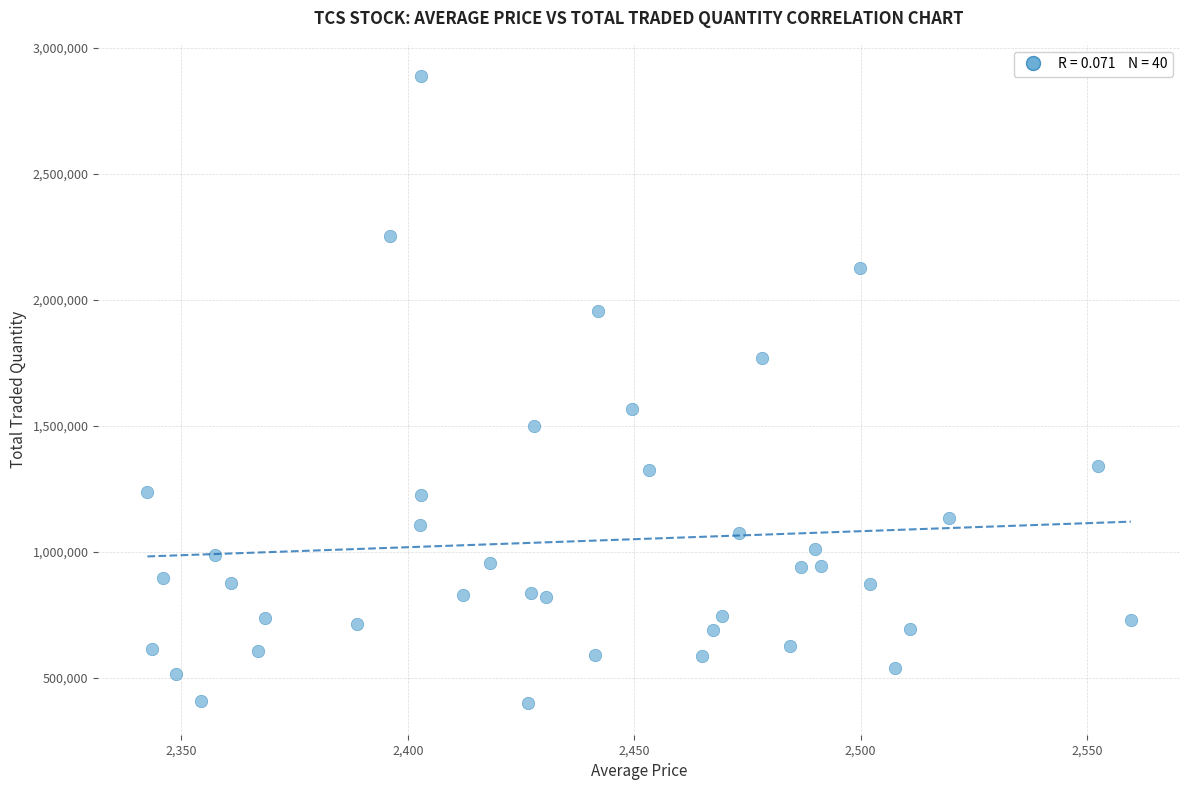

What is the range of Y values (max minus min)?

2489549